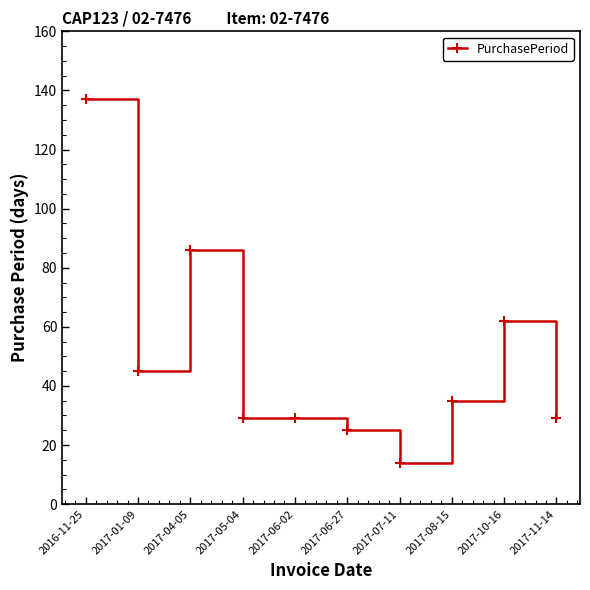

True or false: the data shows 14 at 2017-07-11.

True